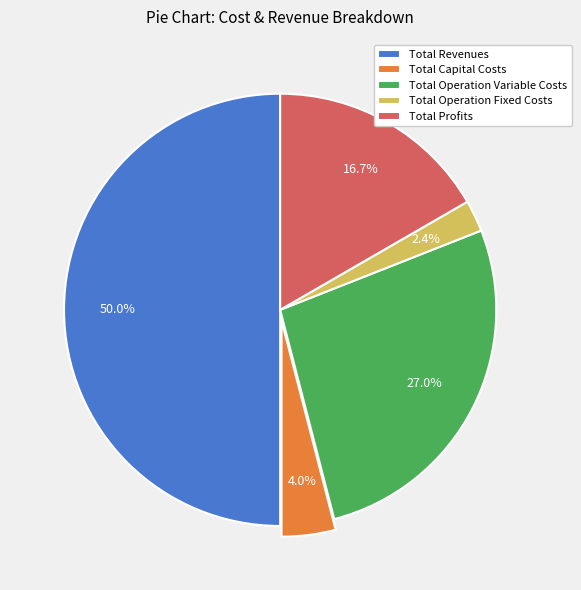

Count the number of slices in the pie.

5